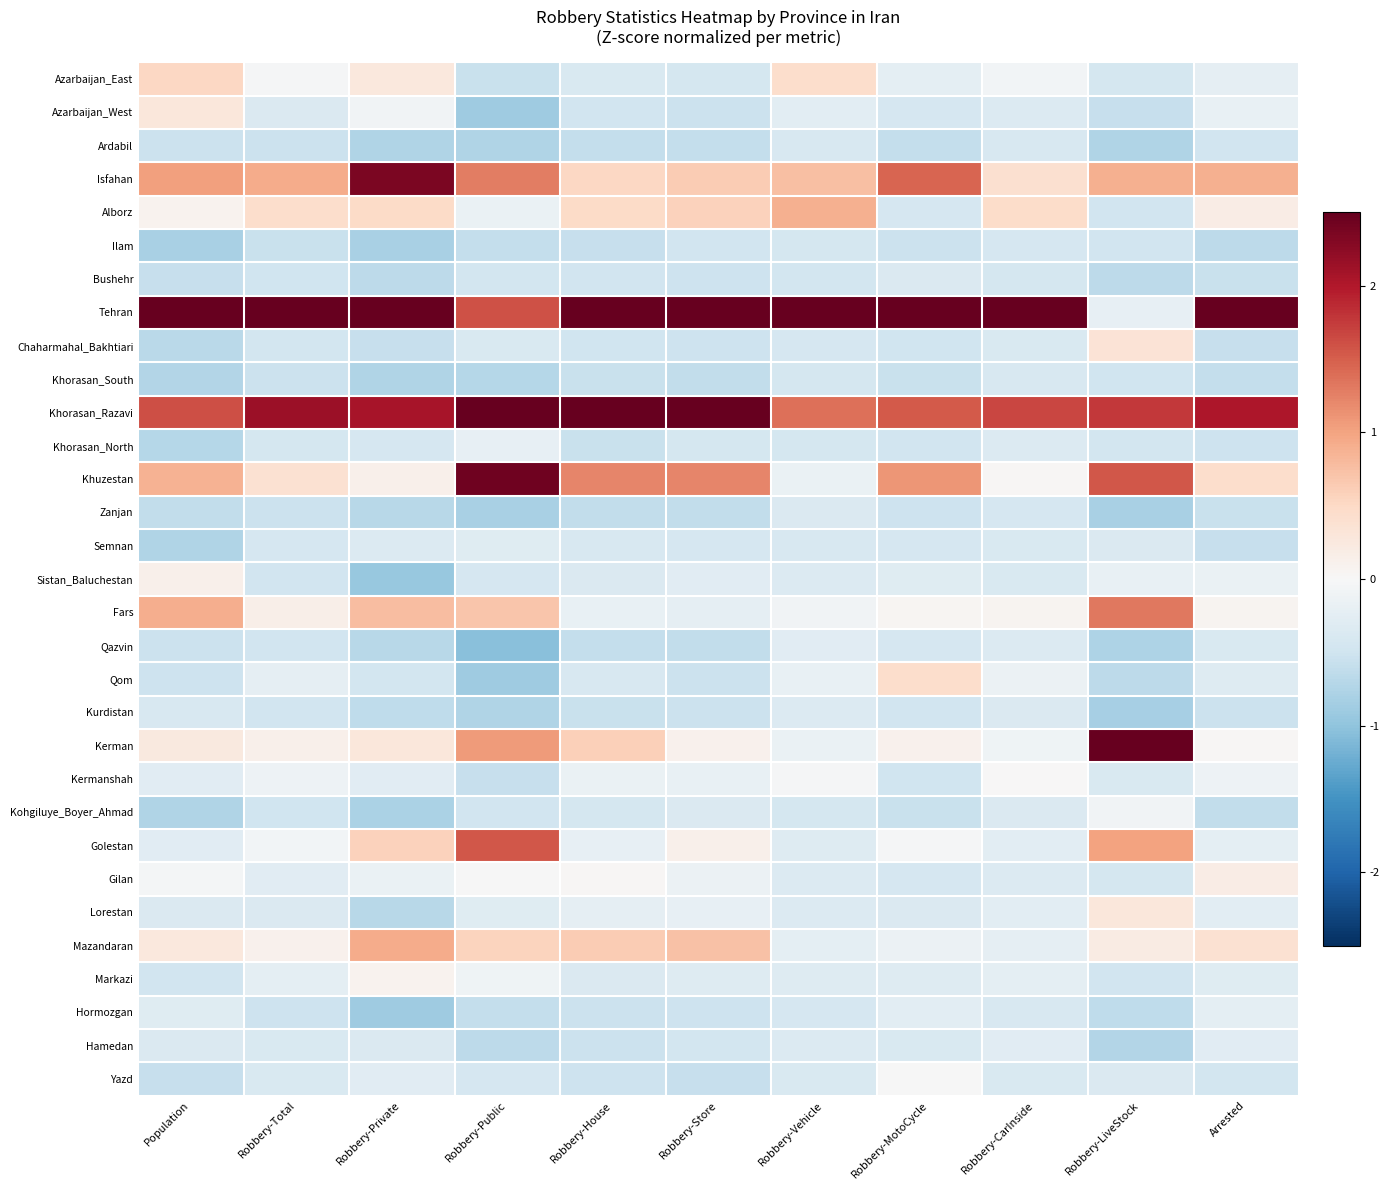

At which category does the chart reach its minimum across all series?

Robbery-Public